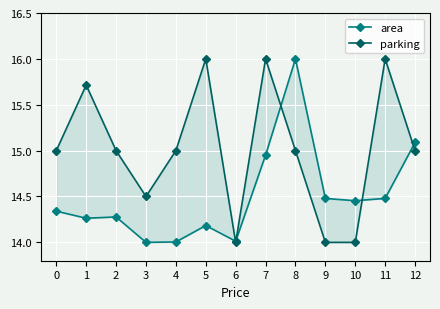

At which category does area reach its first local peak?

2